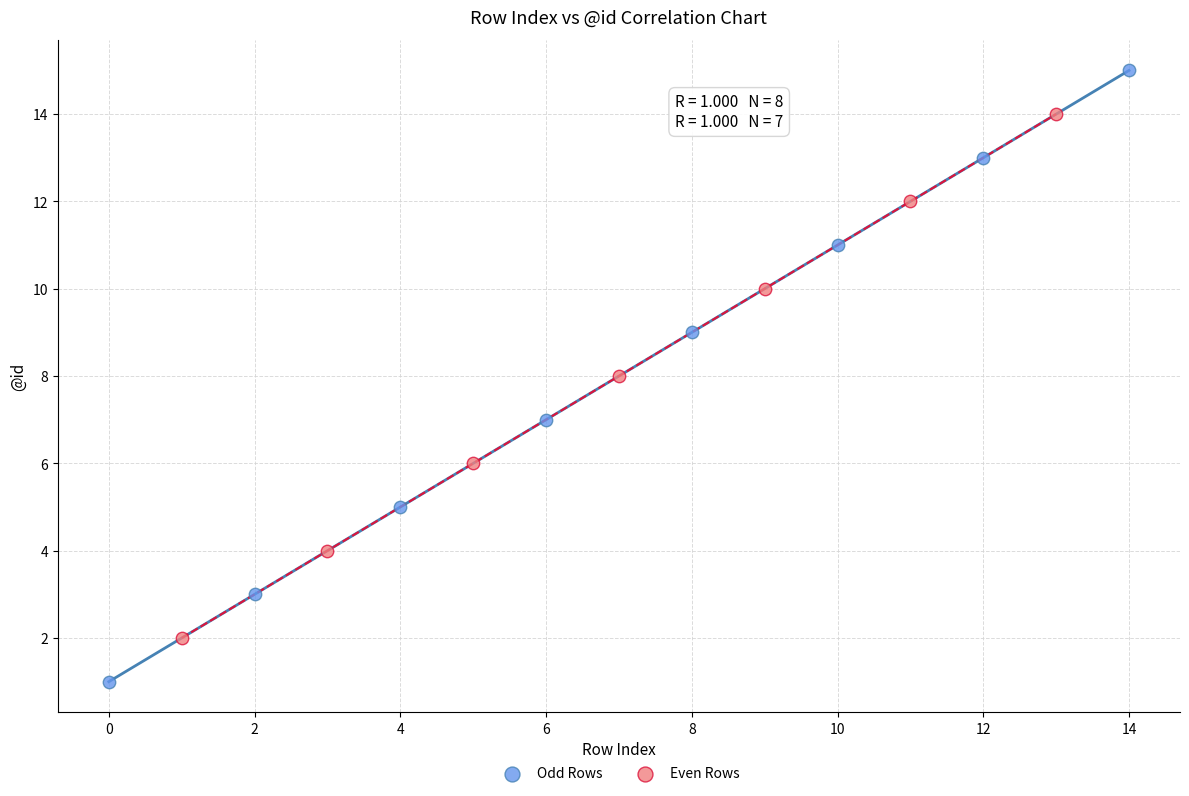

Which series contains the lowest Y value?

Odd Rows